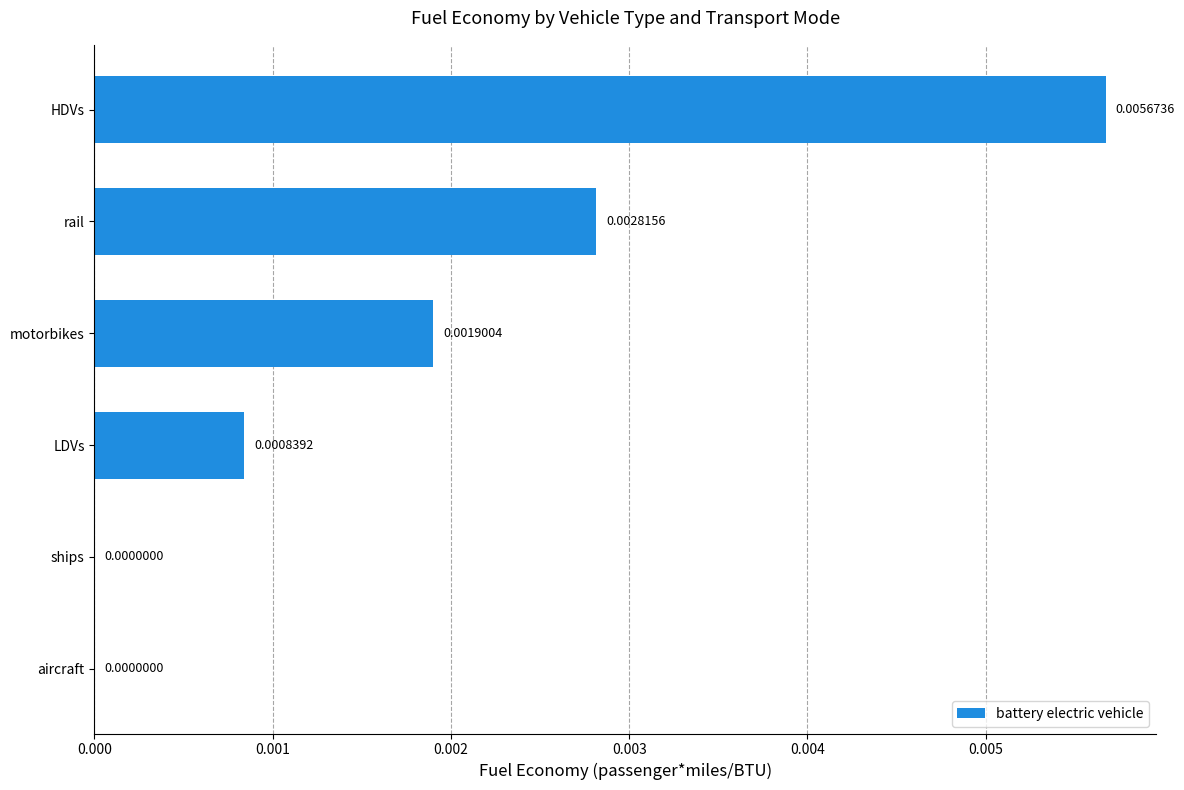

Which label corresponds to the largest value in the chart?

HDVs